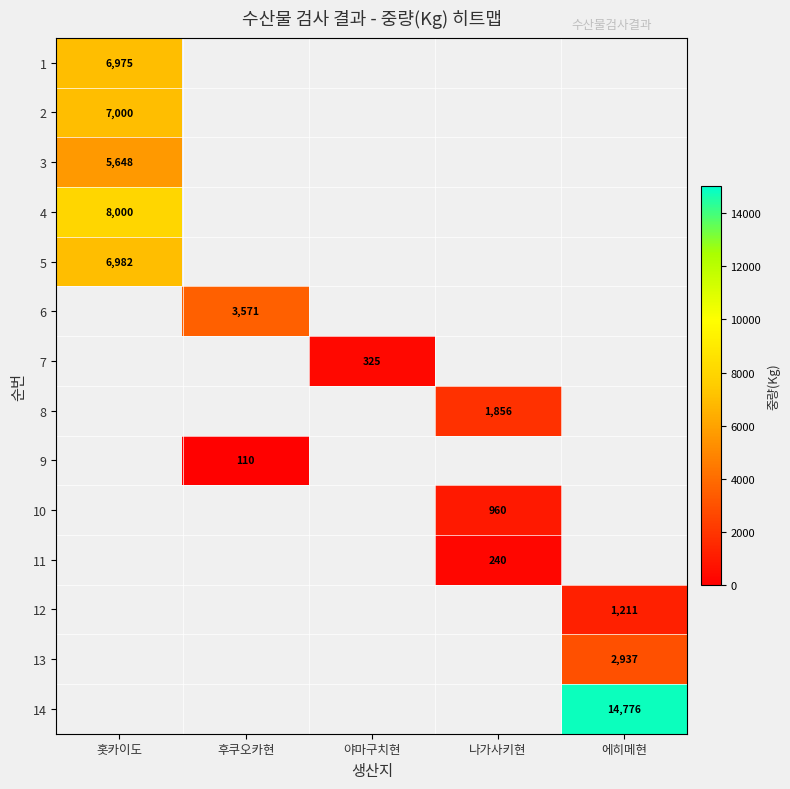

Is it true that 2 equals 7000 at 홋카이도?

True